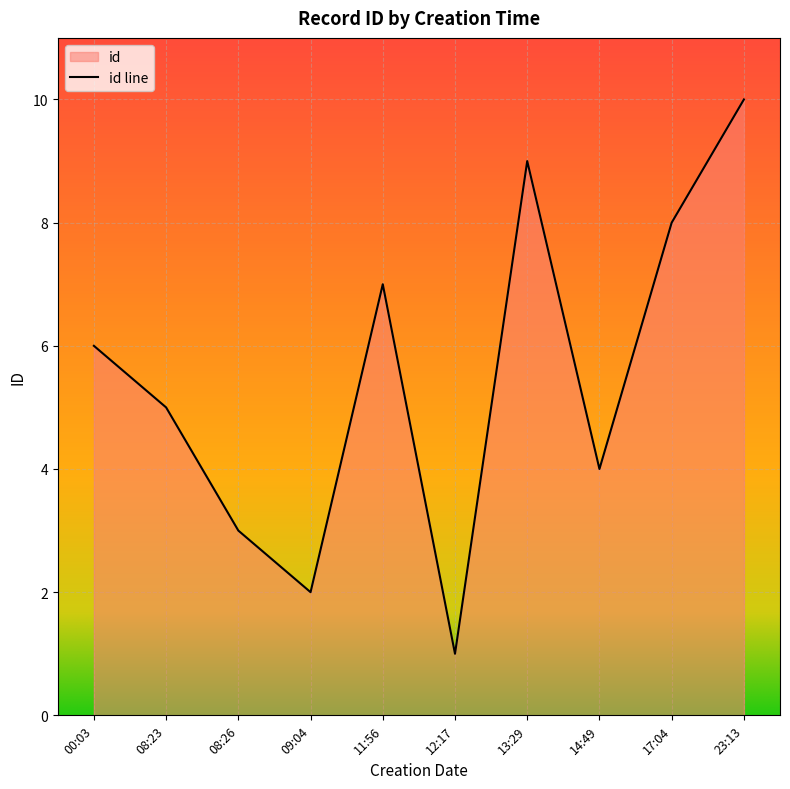

Where is the data nearest to the value 5?

08:23